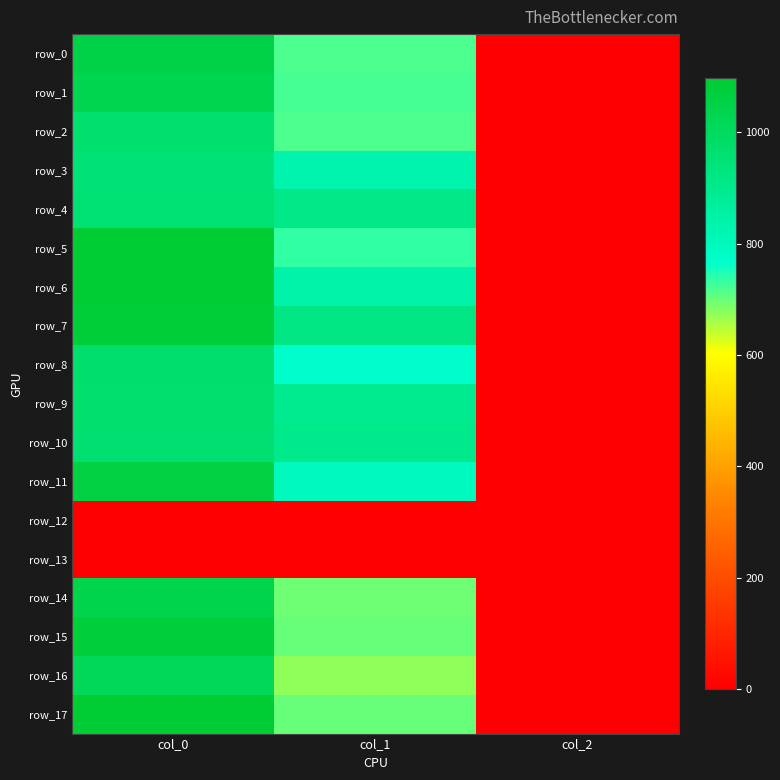

How many categories are shown in the chart?

3